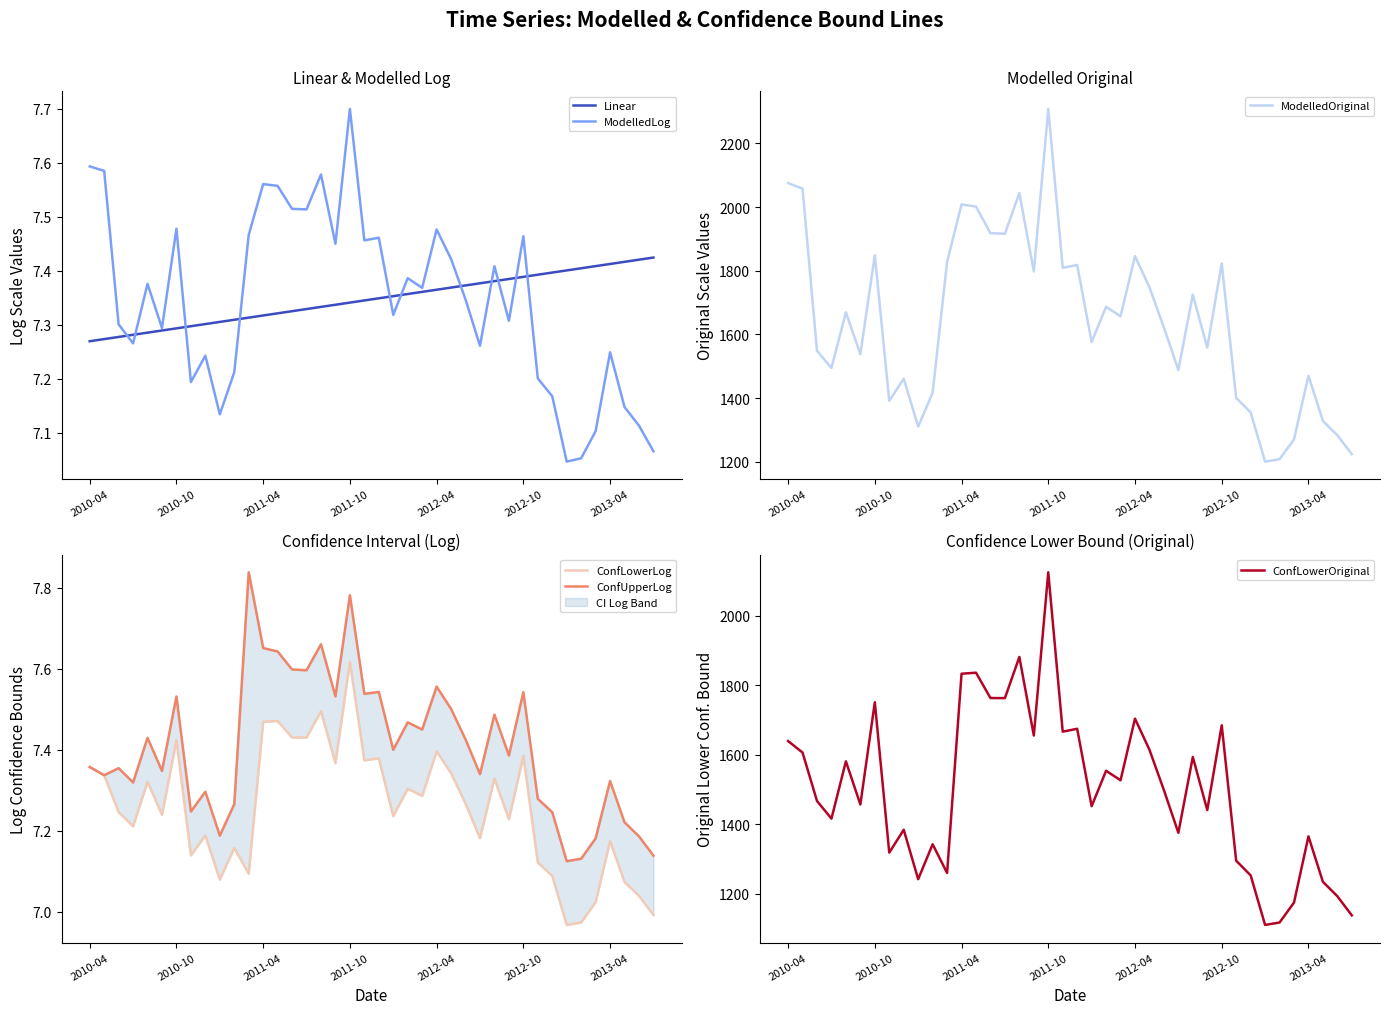

Which series has the largest range (max minus min)?

ModelledOriginal